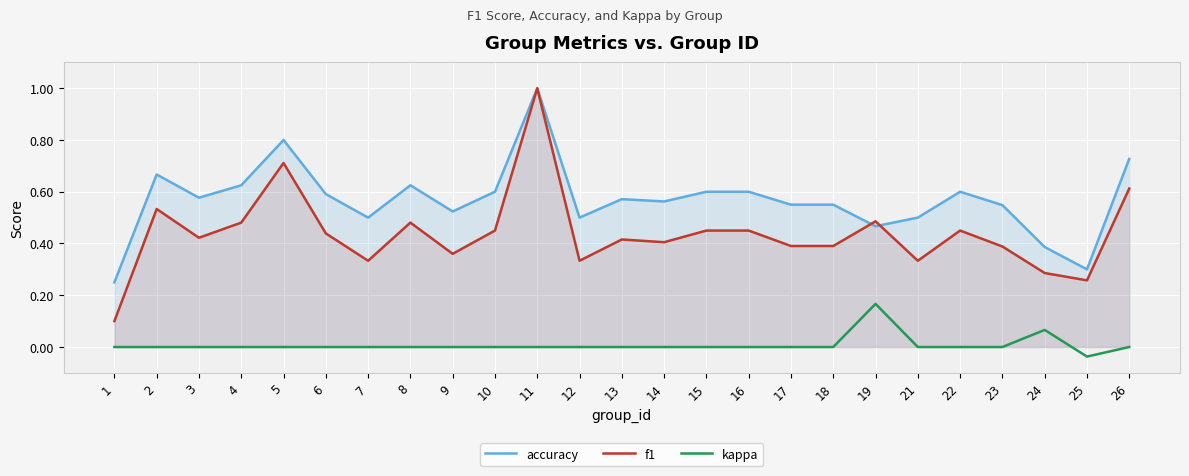

At which category does kappa reach its first local valley?

25